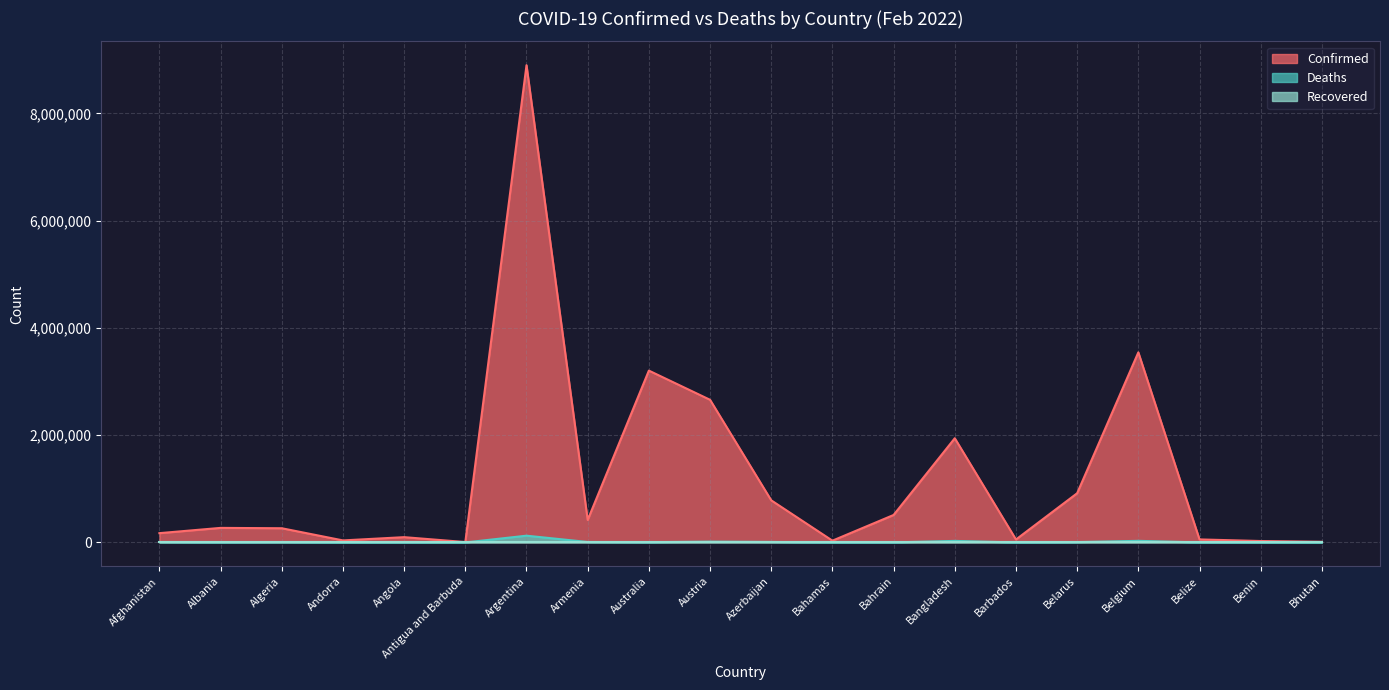

How many data points in Deaths are above 5168?

9